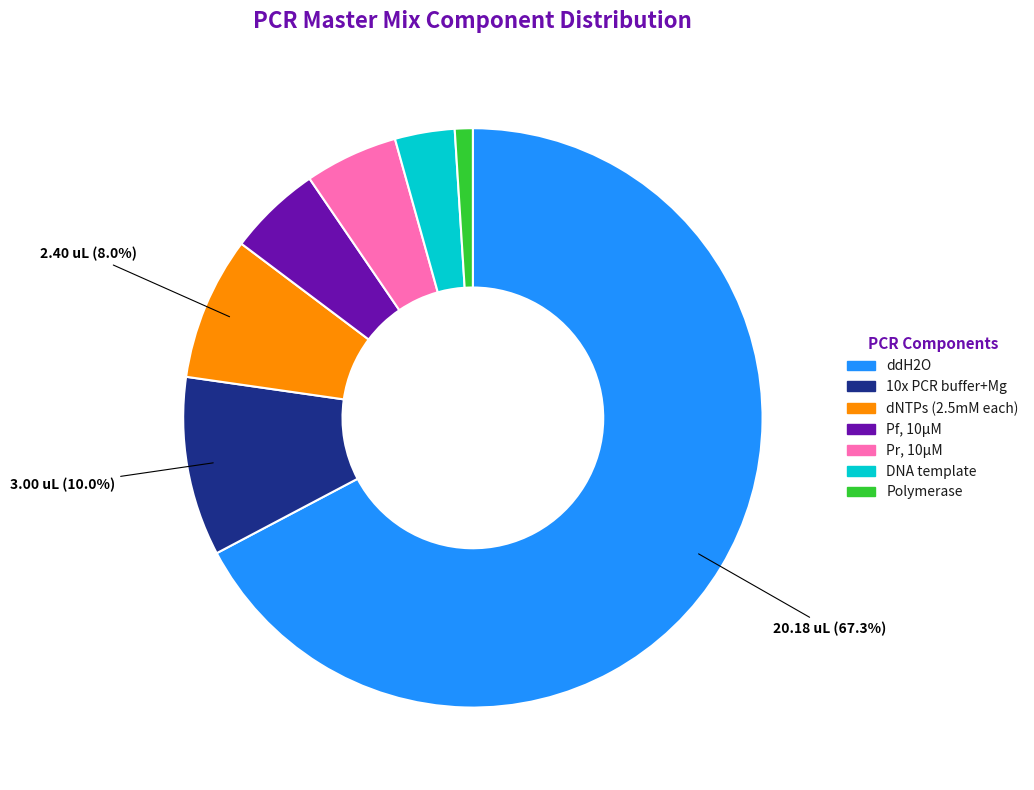

Do Pf, 10μM and ddH2O together represent more than half of the pie?

Yes